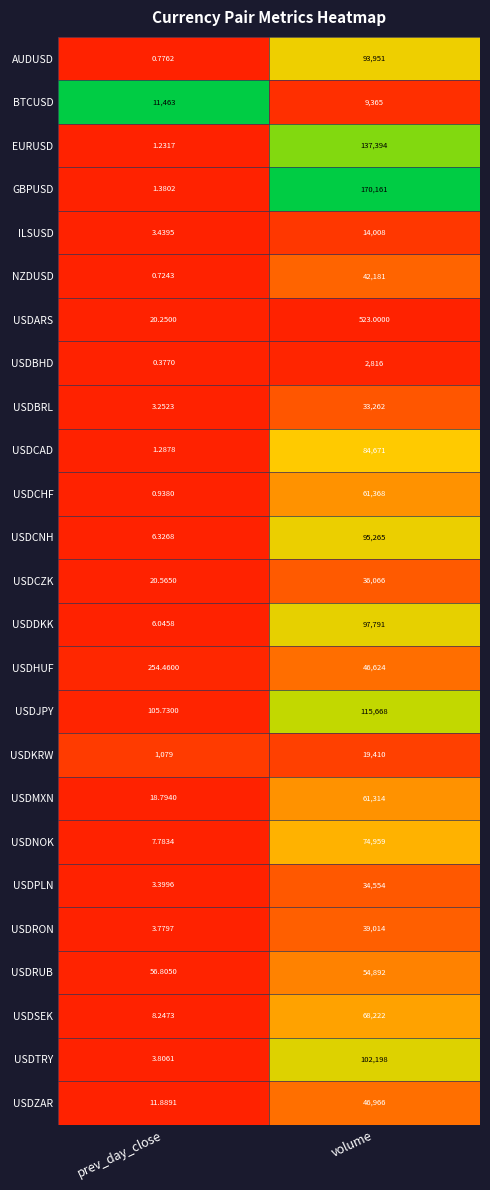

At which category does the chart reach its peak across all series?

volume